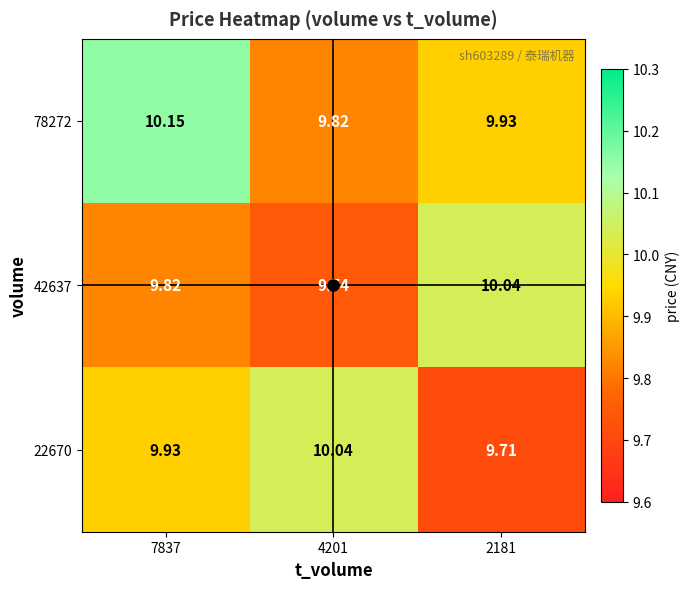

Is the value of 78272 at 4201 greater than the value of 42637 at 2181?

No